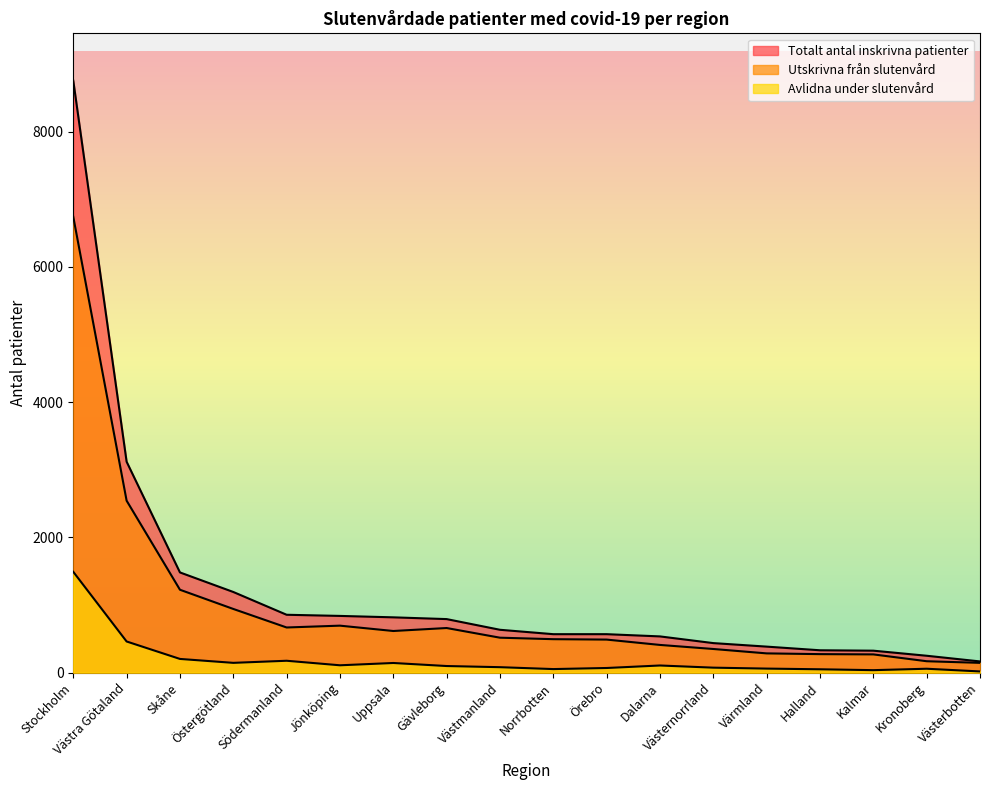

Rank the categories by Utskrivna från slutenvård value from highest to lowest.

Stockholm, Västra Götaland, Skåne, Östergötland, Jönköping, Södermanland, Gävleborg, Uppsala, Västmanland, Norrbotten, Örebro, Dalarna, Västernorrland, Värmland, Halland, Kalmar, Kronoberg, Västerbotten